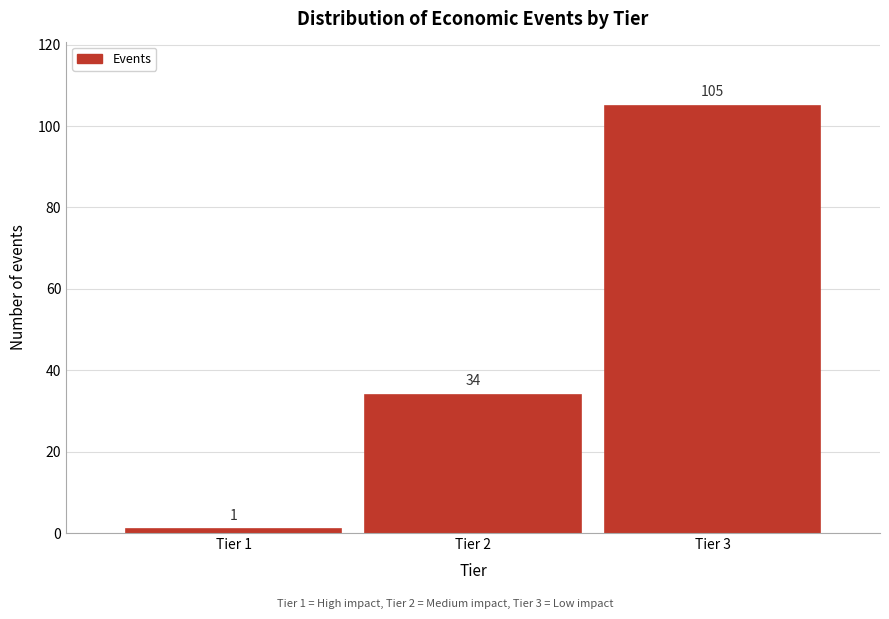

Reading left to right, list all the values displayed in this chart.

1	34	105